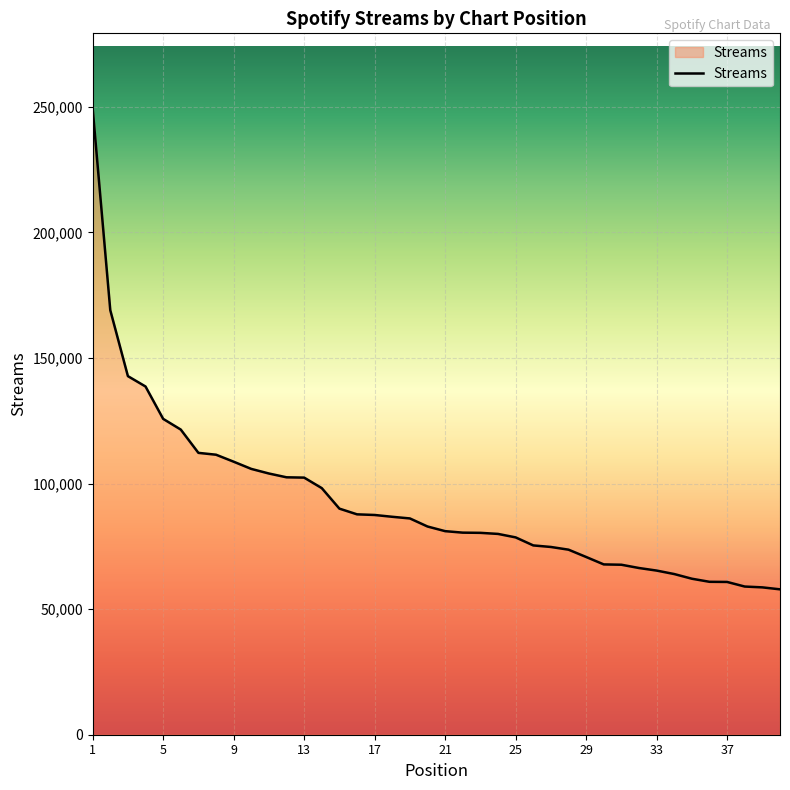

What is the difference between the maximum and minimum values?

191487